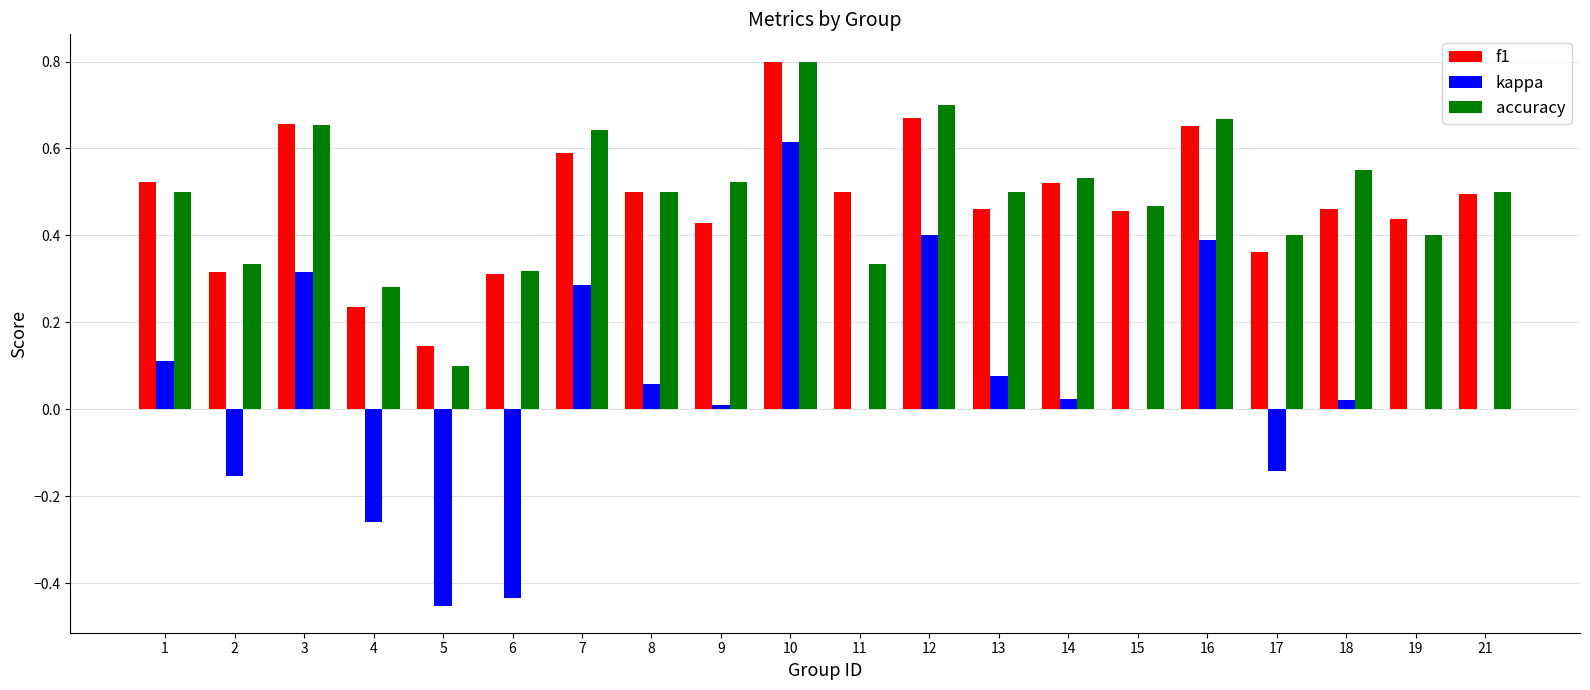

Between 12 and 17, which series saw the biggest shift?

kappa